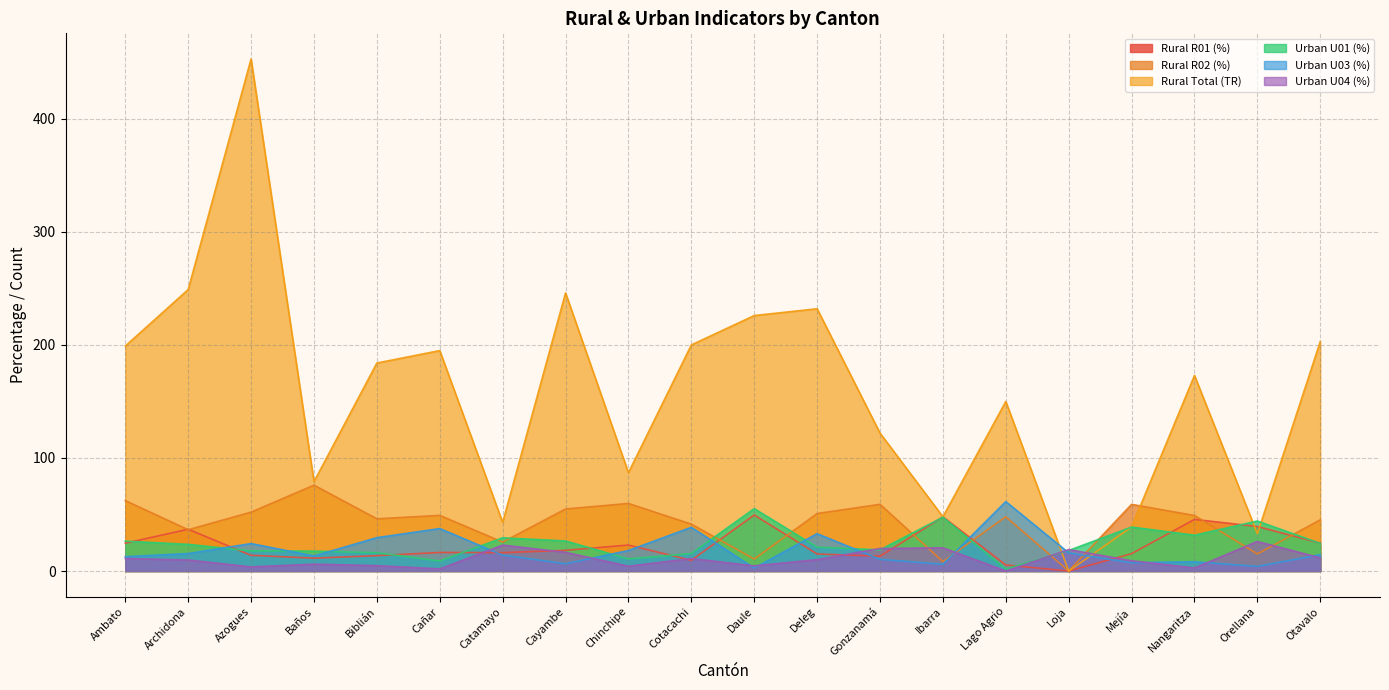

What position from the left is Otavalo?

20